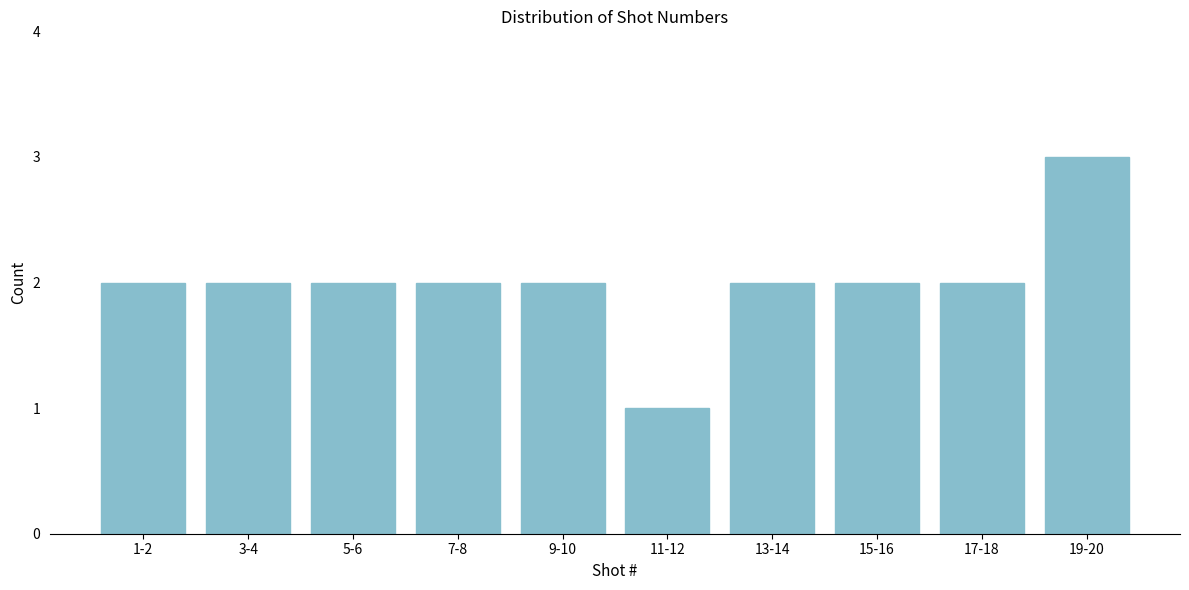

Reading right to left, transcribe all the data shown in this chart.

3	2	2	2	1	2	2	2	2	2